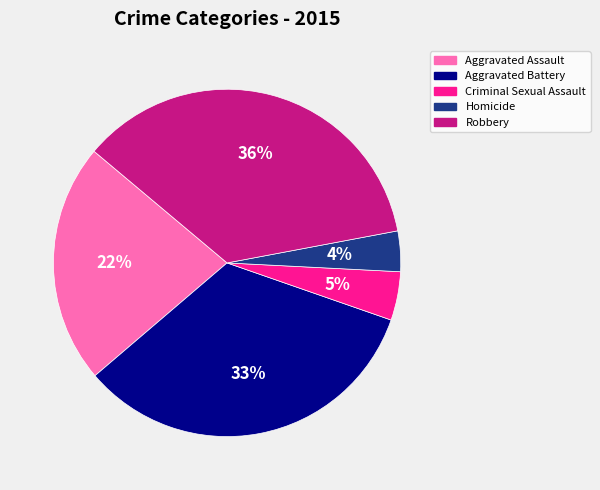

Rank the categories by value from lowest to highest.

Homicide, Criminal Sexual Assault, Aggravated Assault, Aggravated Battery, Robbery